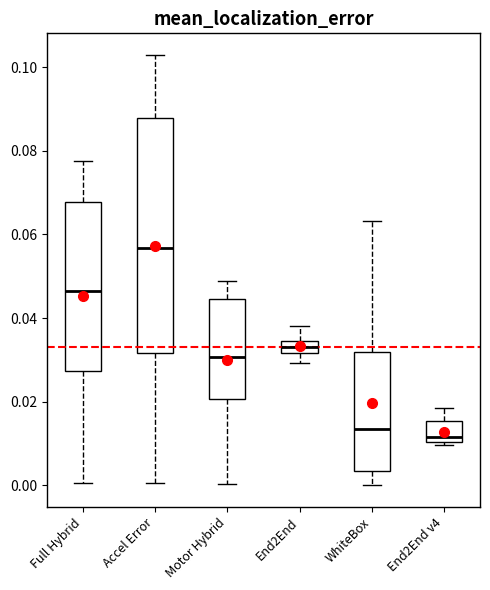

Which box is the tallest, from its lower edge to its upper edge?

Accel Error